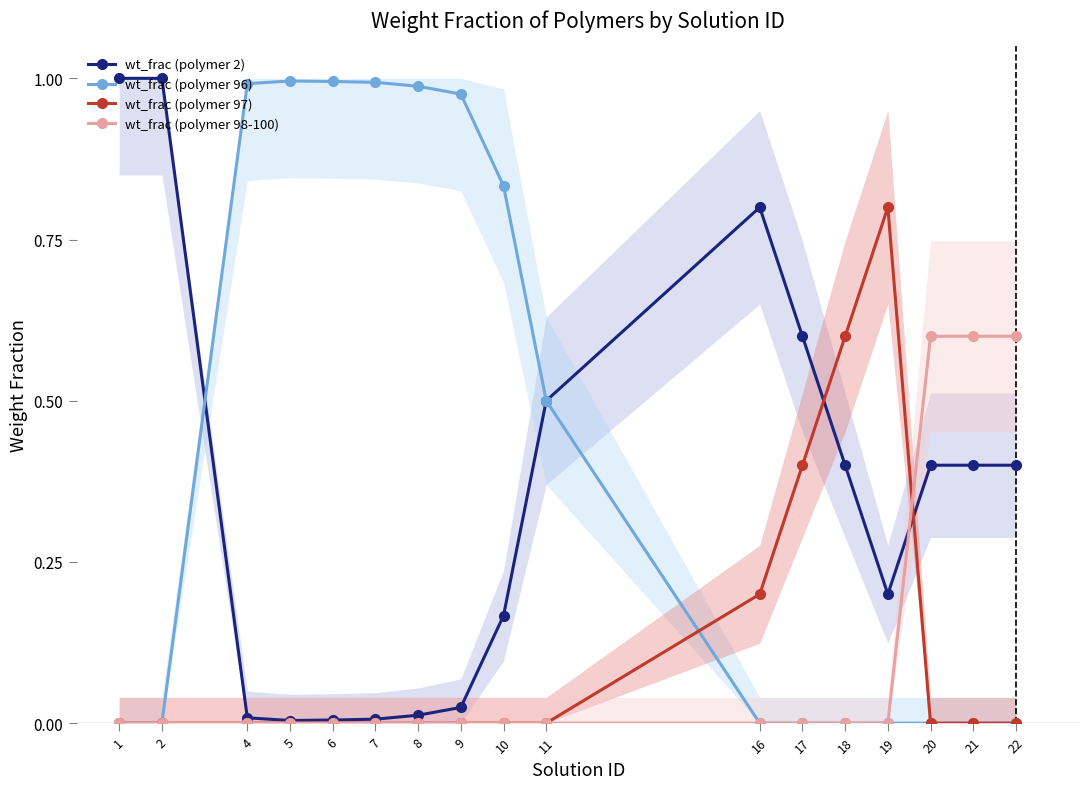

What is the maximum value for wt_frac (polymer 2)?

1.0